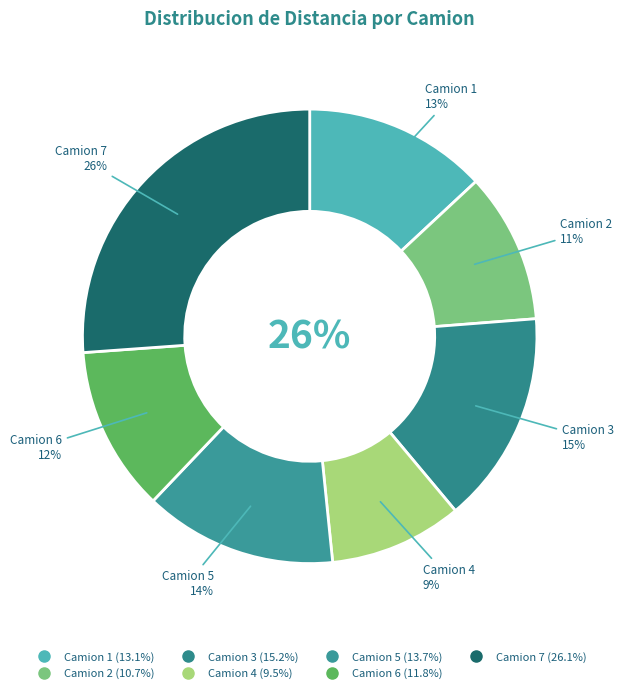

To the nearest percent, what is the combined percentage of Camion 7 and Camion 6?

38%